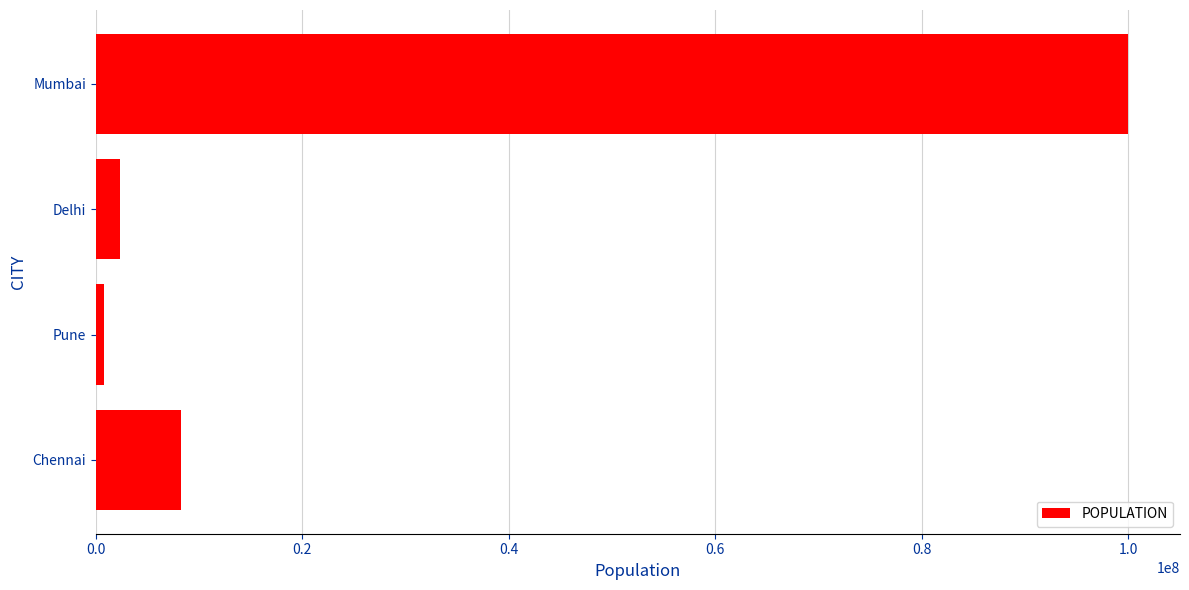

Does the chart contain any negative values?

No